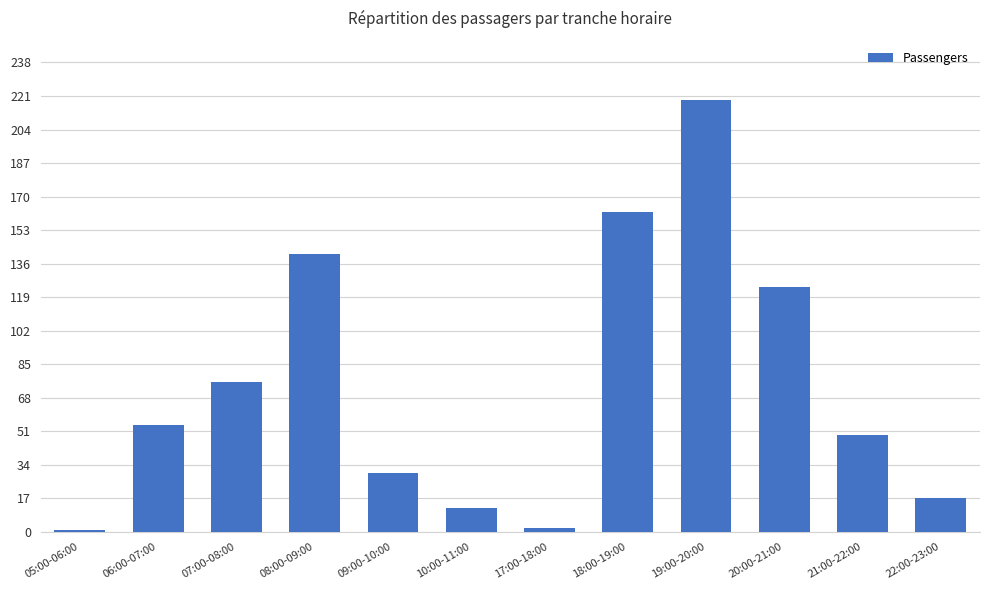

Approximately how many times larger is the value at 19:00-20:00 compared to 17:00-18:00?

109.5